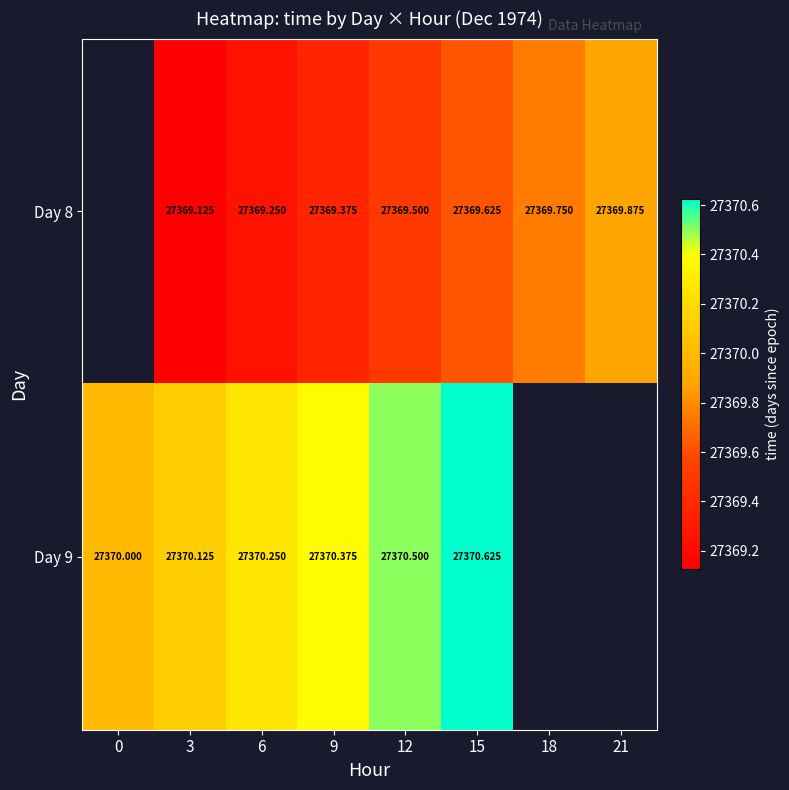

The Day 8 series shows 5594.2 at 12. True or false?

False